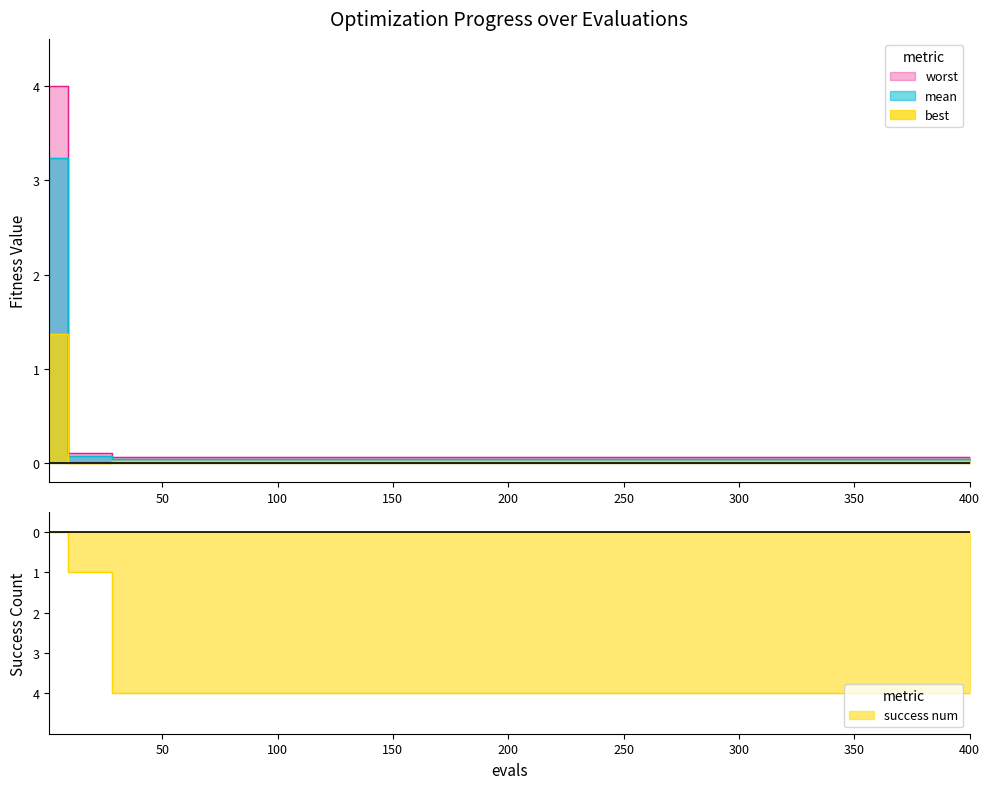

Which series changed the most between mean and best?

success num